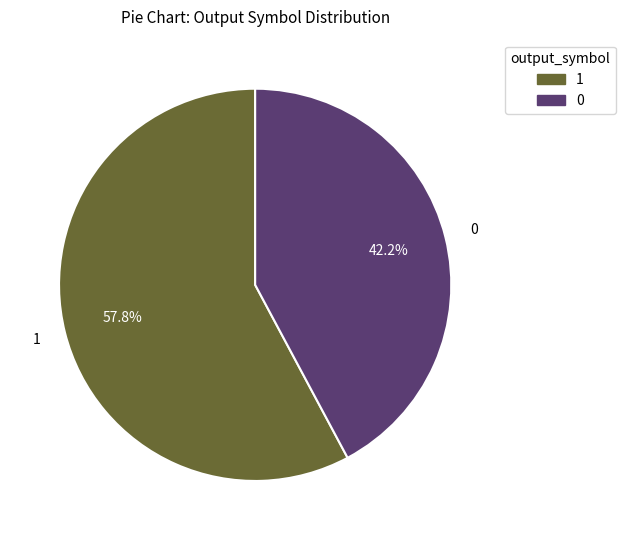

Combined, what portion of the pie is 0 and 1?

100.0%